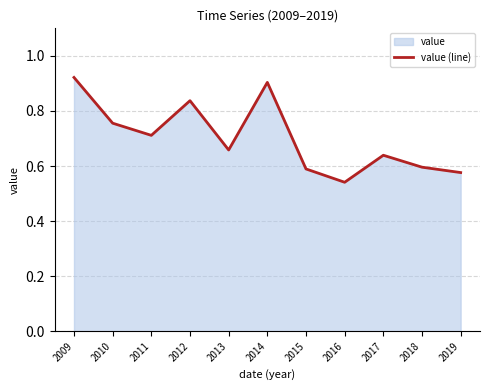

Where is the first local maximum?

2012